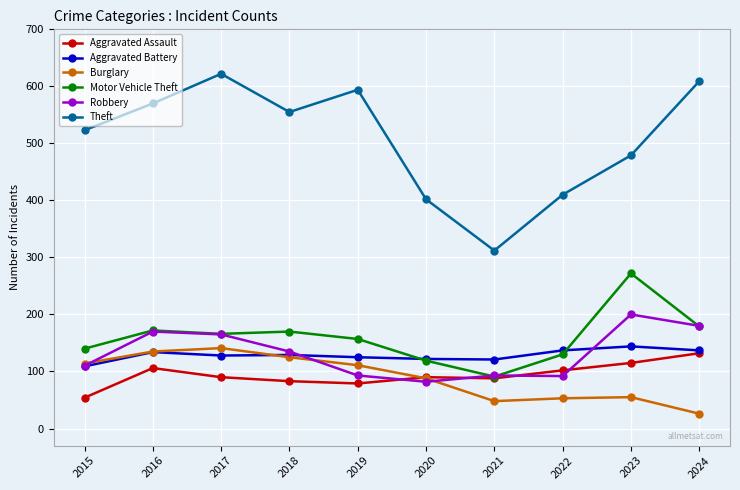

Which label corresponds to the largest value in the chart?

2017